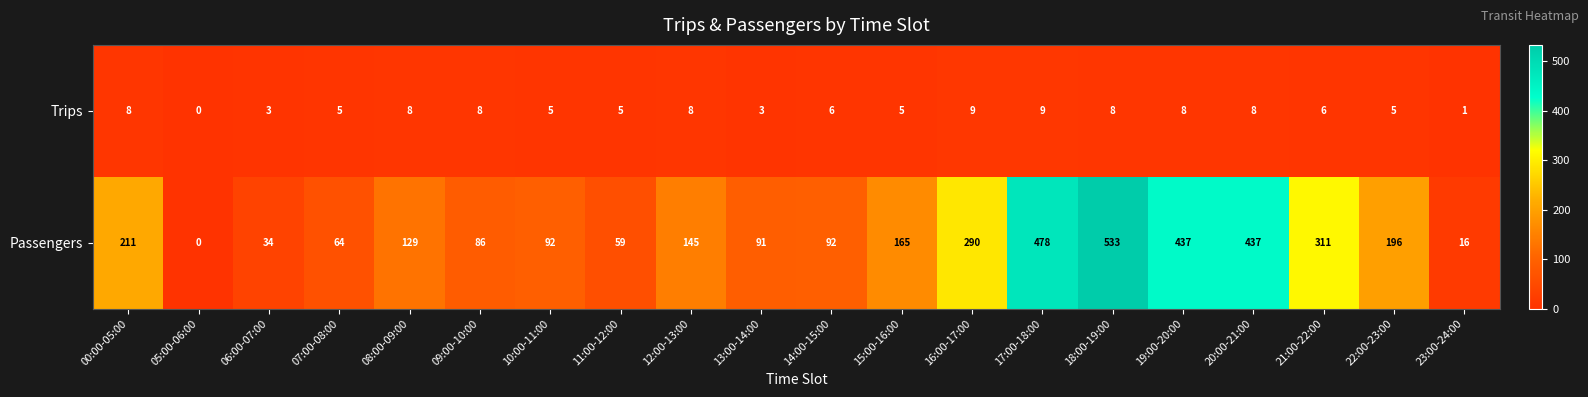

At which category is the sum across all series the highest?

18:00-19:00